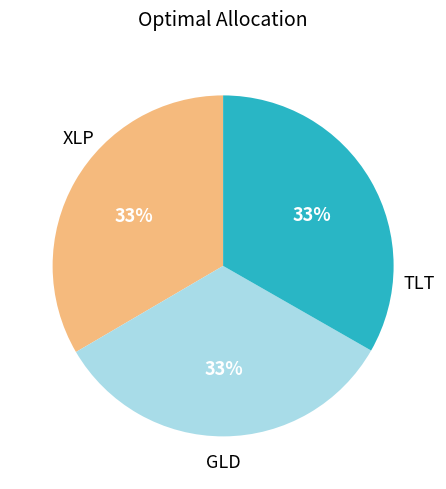

To the nearest percent, what is the average slice percentage?

33%